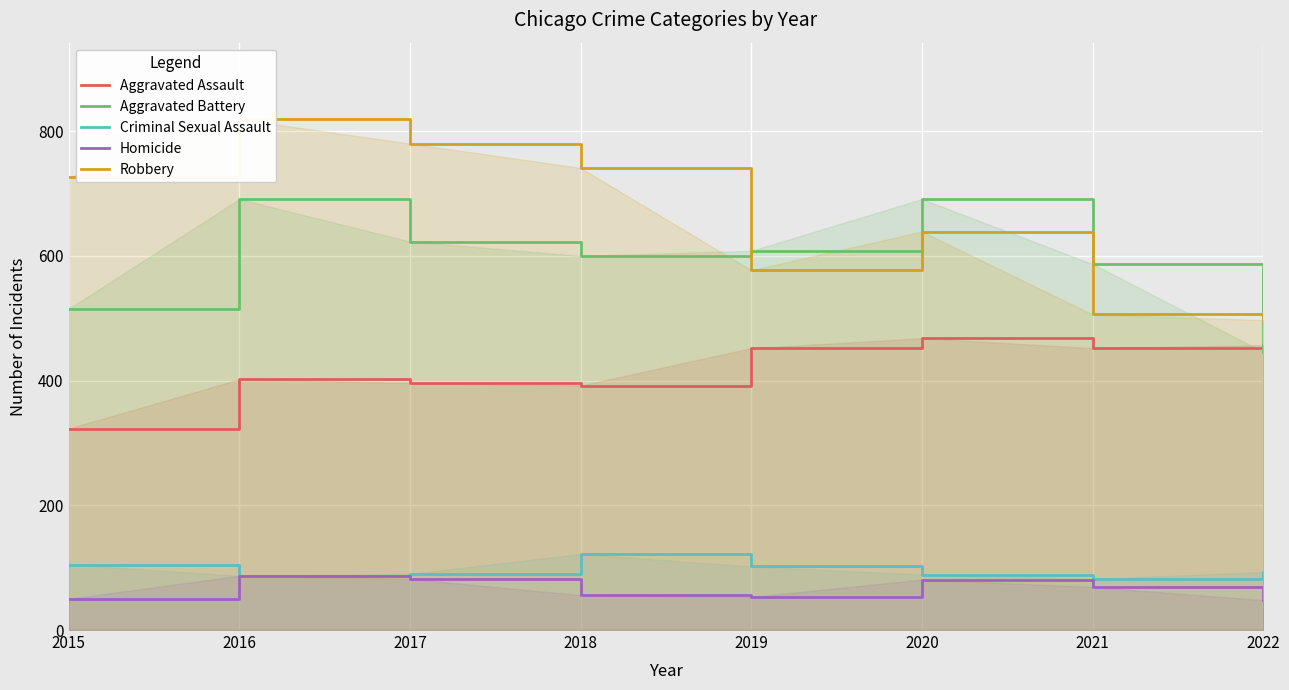

Reading left to right, list all the values displayed in this chart.

Aggravated Assault: 323	402	396	392	452	468	452	457
Aggravated Battery: 515	691	623	600	608	691	587	446
Criminal Sexual Assault: 105	87	90	122	102	89	82	93
Homicide: 50	87	82	56	53	81	69	48
Robbery: 726	819	780	741	577	639	506	497